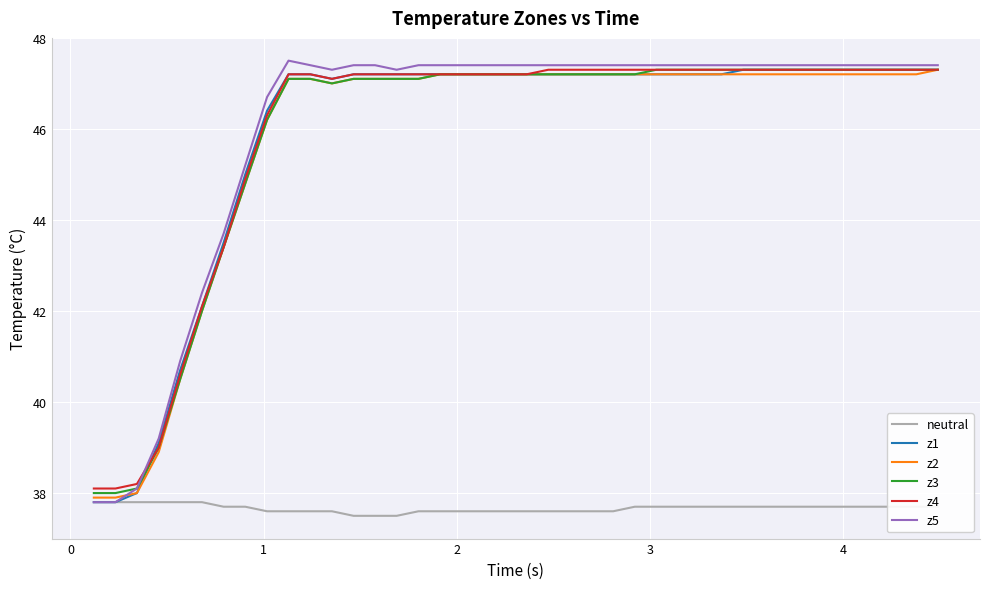

What is the maximum value shown in the chart?

47.5